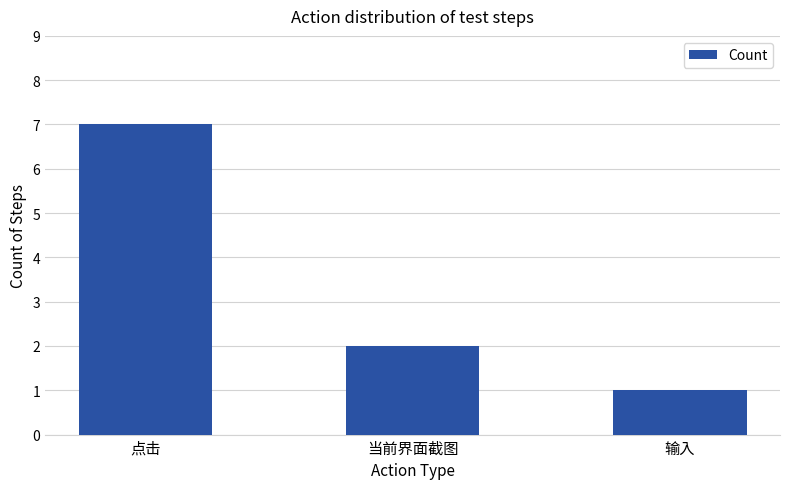

How many categories are shown in the chart?

3